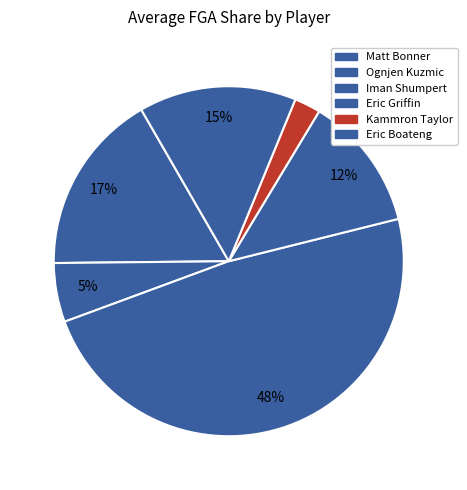

The Iman Shumpert slice represents 58% of the pie. True or false?

False